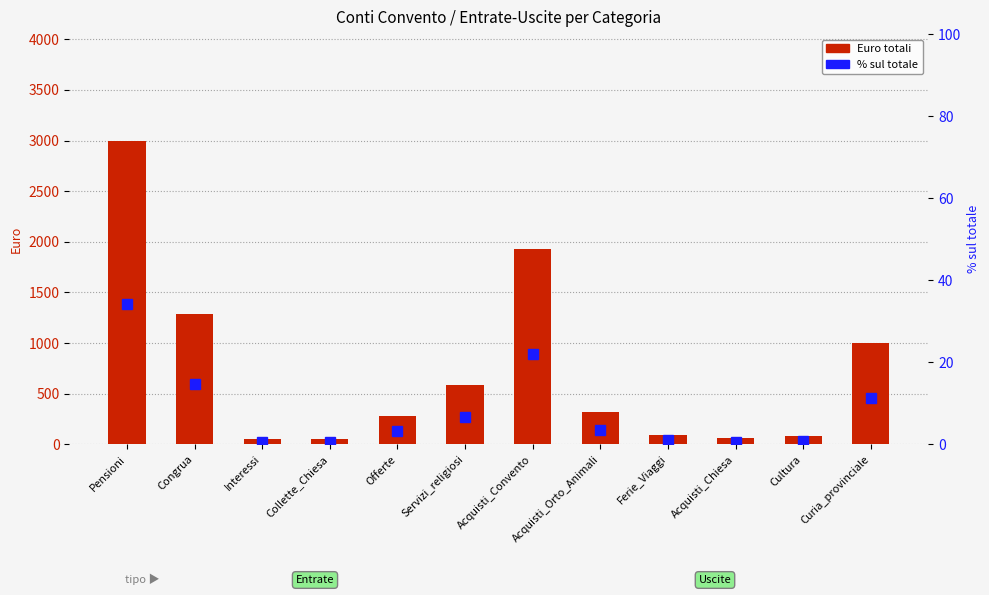

Where does the Euro totali series first go above 316?

Pensioni